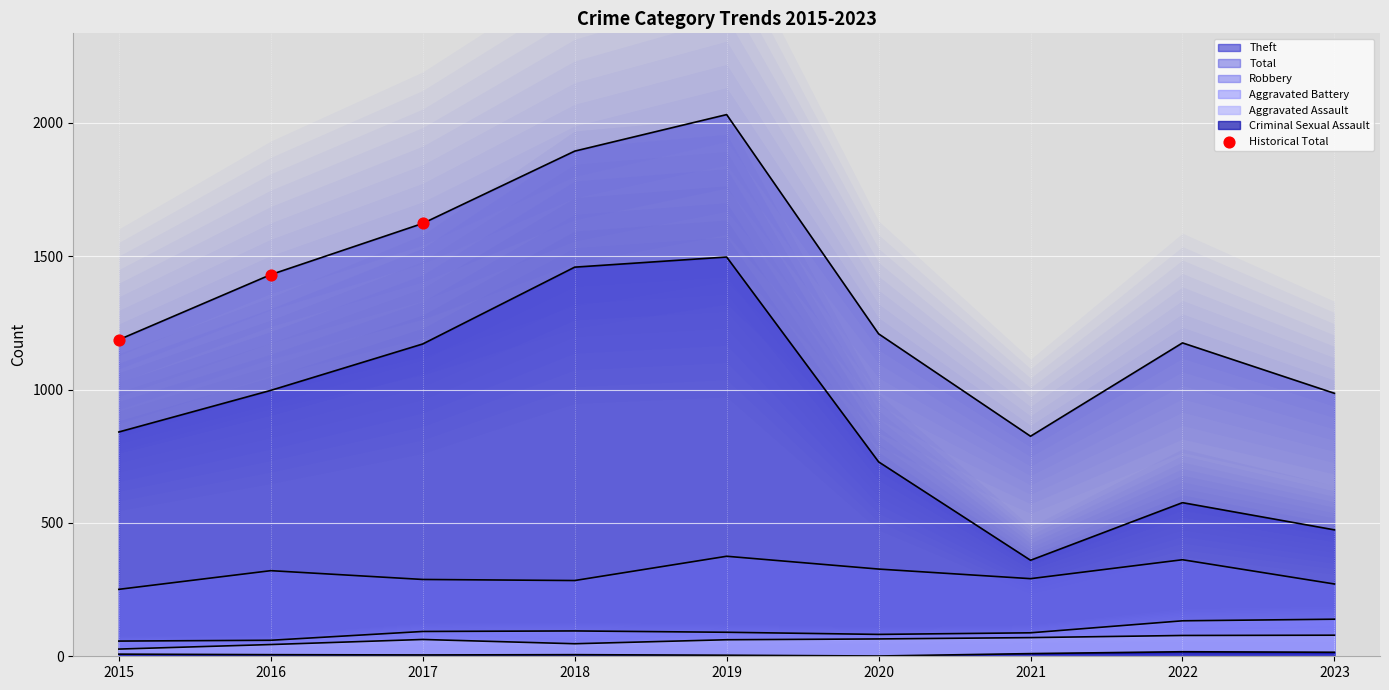

What is the total value across all series at 2022?

2341